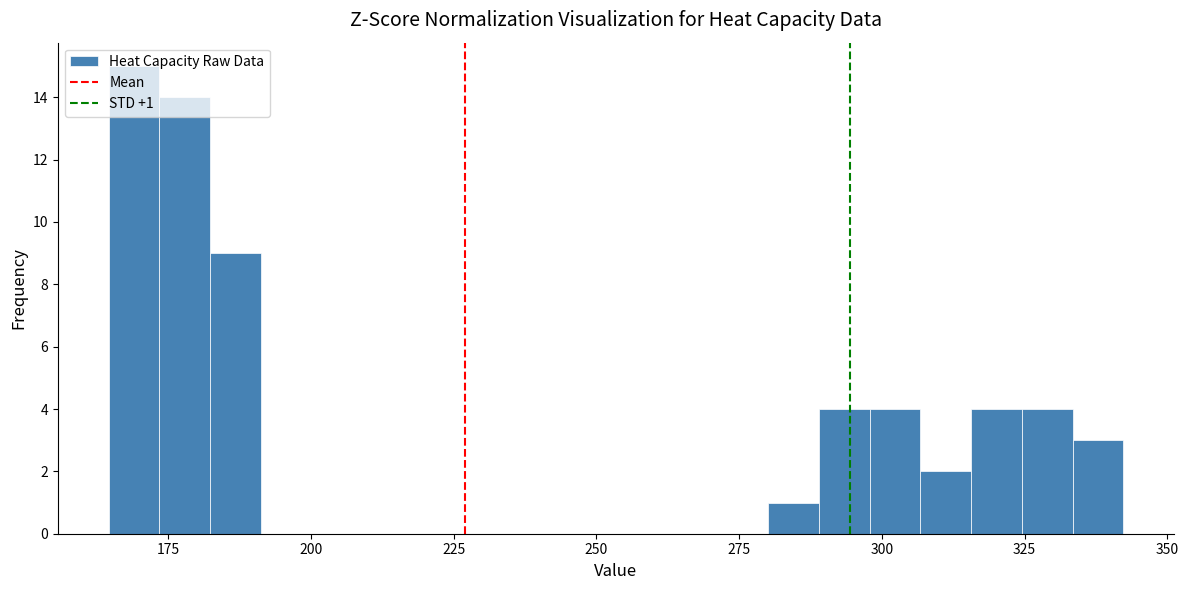

Around what value on the x-axis is the tallest bar? Give the approximate position of its centre, as read against the axis.

170